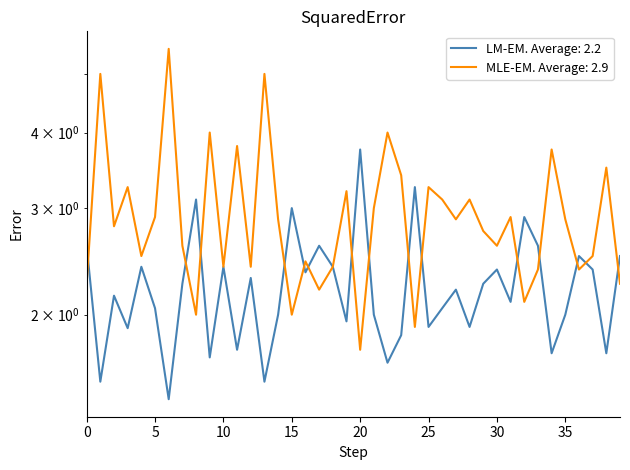

Reading left to right, what are all the values shown in this chart?

oddH_op: 0=2.6	1=1.6	2=2.1	3=1.9	4=2.4	5=2.0	6=1.4	7=2.2	8=3.1	9=1.7	10=2.4	11=1.8	12=2.3	13=1.6	14=2.0	15=3.0	16=2.4	17=2.6	18=2.4	19=1.9	20=3.8	21=2.0	22=1.7	23=1.9	24=3.2	25=1.9	26=2.0	27=2.2	28=1.9	29=2.2	30=2.4	31=2.1	32=2.9	33=2.6	34=1.7	35=2.0	36=2.5	37=2.4	38=1.7	39=2.5
oddA_op: 0=2.2	1=5.0	2=2.8	3=3.2	4=2.5	5=2.9	6=5.5	7=2.6	8=2.0	9=4.0	10=2.4	11=3.8	12=2.4	13=5.0	14=2.9	15=2.0	16=2.5	17=2.2	18=2.4	19=3.2	20=1.8	21=3.0	22=4.0	23=3.4	24=1.9	25=3.2	26=3.1	27=2.9	28=3.1	29=2.8	30=2.6	31=2.9	32=2.1	33=2.4	34=3.8	35=2.9	36=2.4	37=2.5	38=3.5	39=2.2